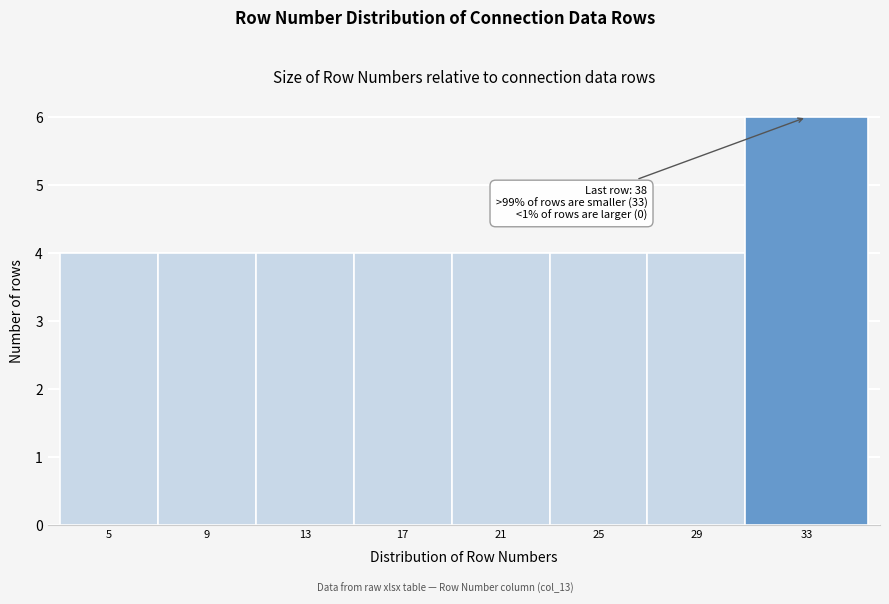

Reading left to right, what are all the values shown in this chart?

5=4	9=4	13=4	17=4	21=4	25=4	29=4	33=6